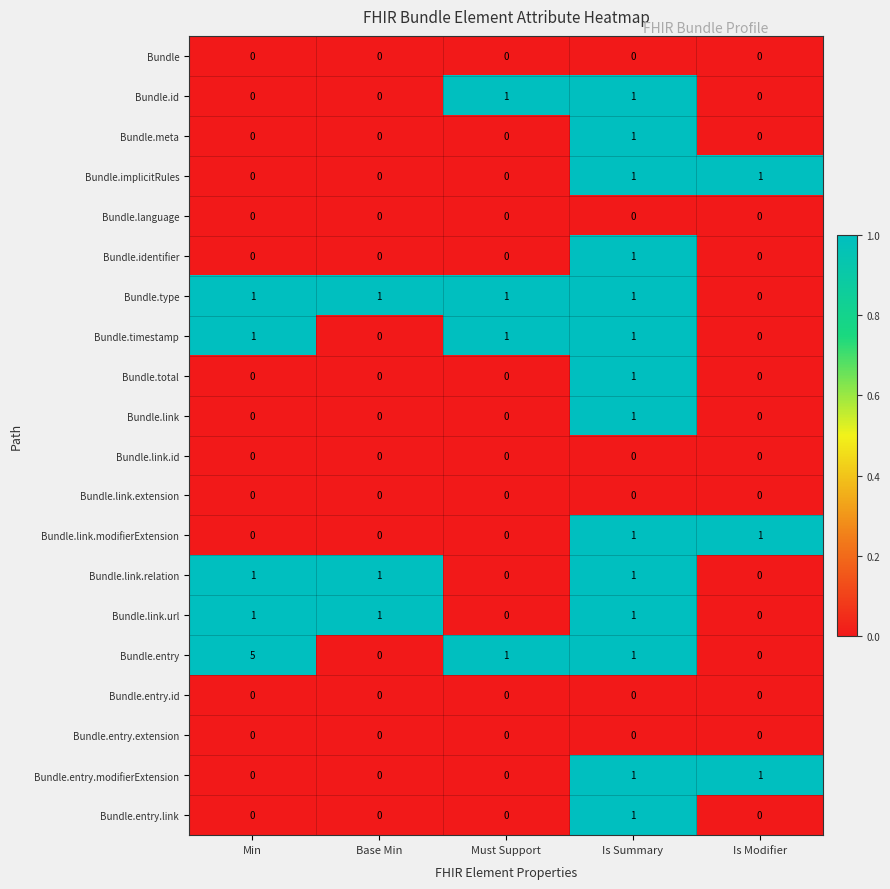

Which series has the widest spread of values?

Bundle.entry